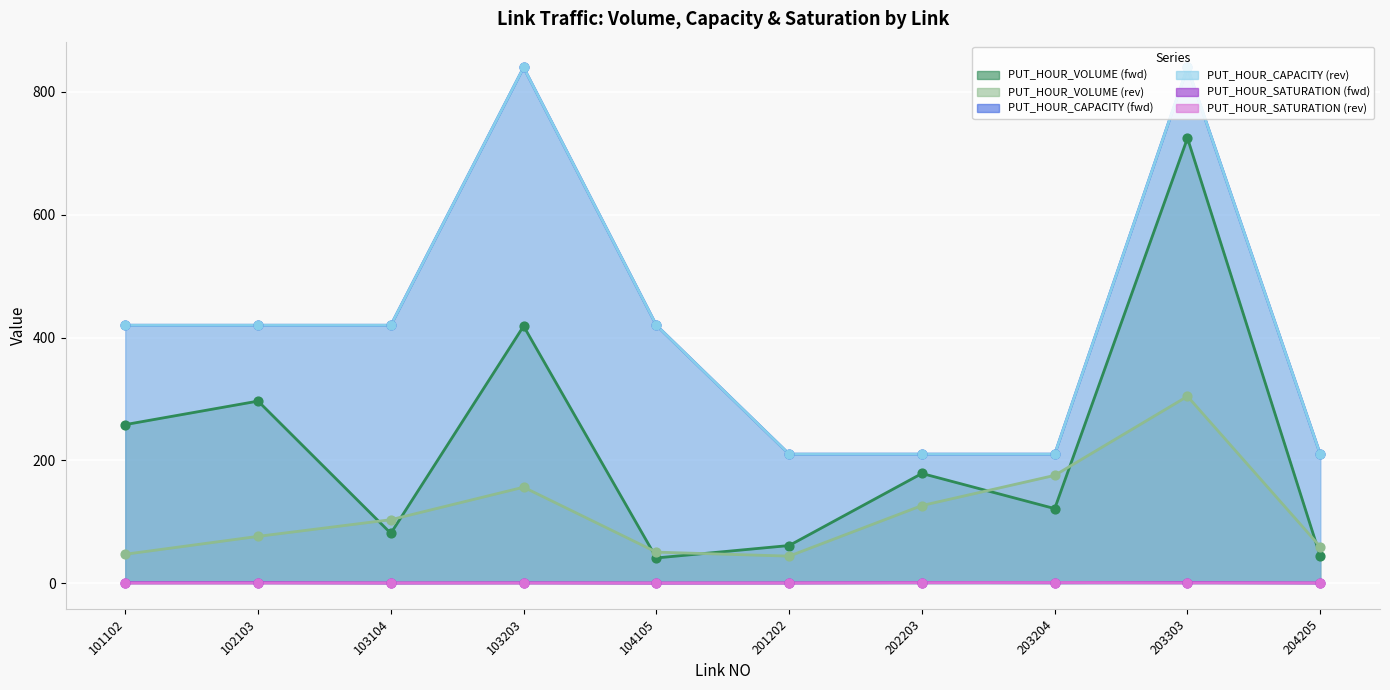

What are all the series names shown in the legend?

PUT_HOUR_VOLUME (fwd), PUT_HOUR_VOLUME (rev), PUT_HOUR_CAPACITY (fwd), PUT_HOUR_CAPACITY (rev), PUT_HOUR_SATURATION (fwd), PUT_HOUR_SATURATION (rev)